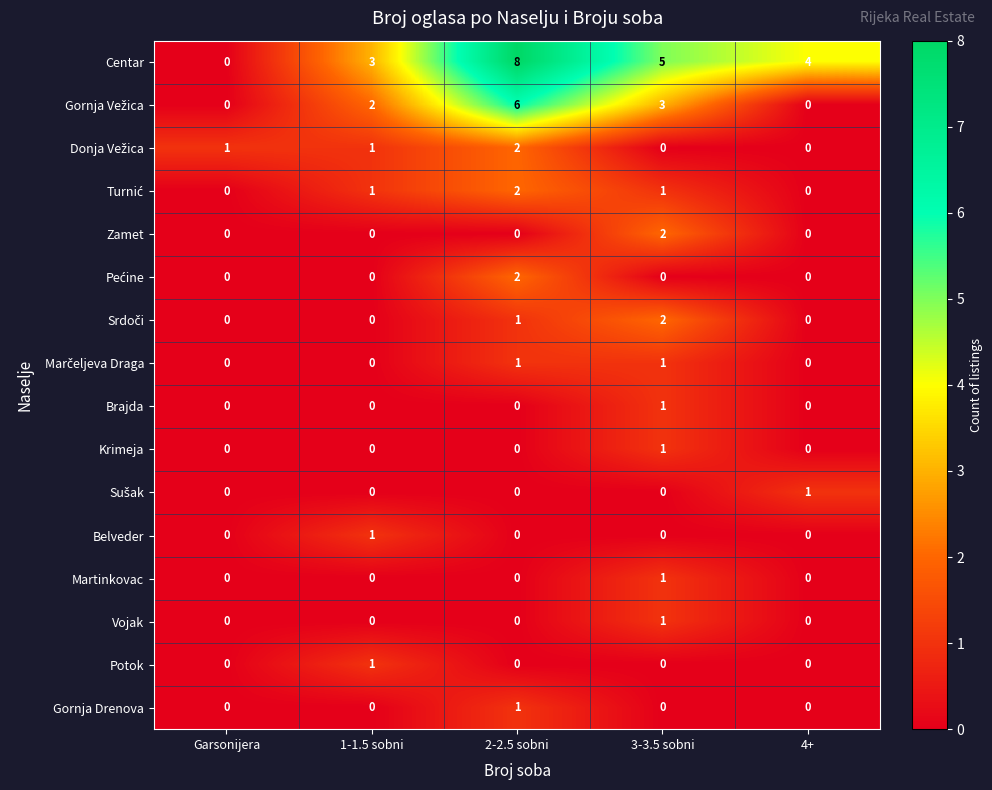

Read the Centar value at 1-1.5 sobni.

3